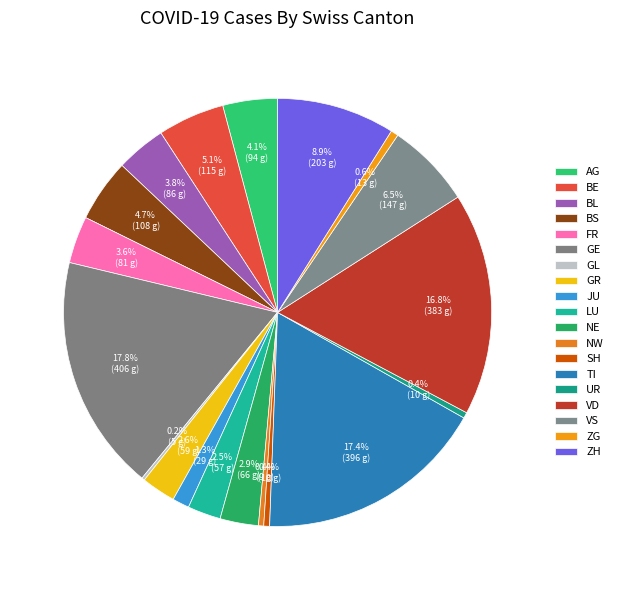

To the nearest percent, what is the difference between the TI and ZH slice percentages?

8%